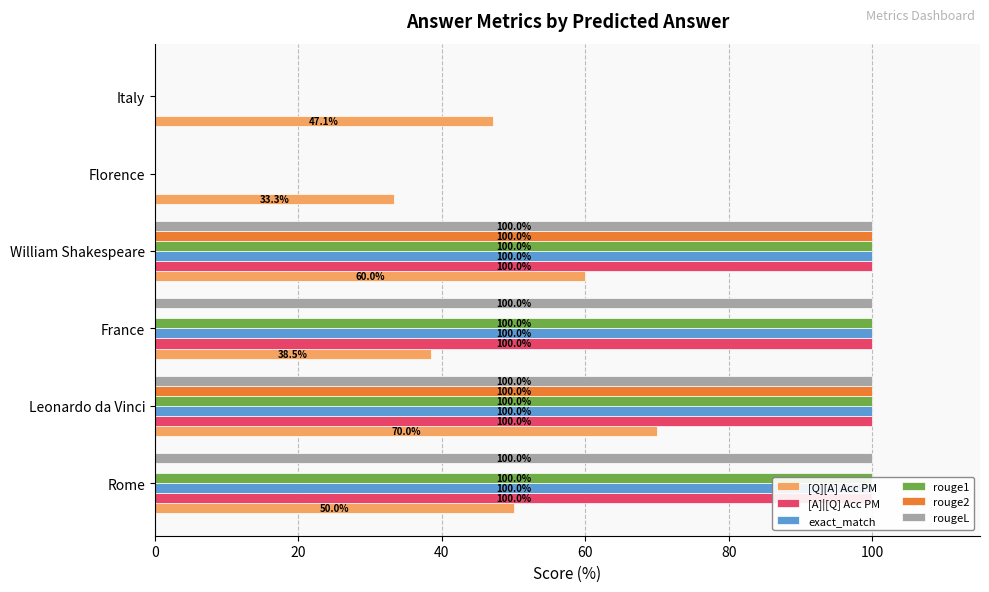

Are the bars grouped side by side (vs. stacked)?

Yes